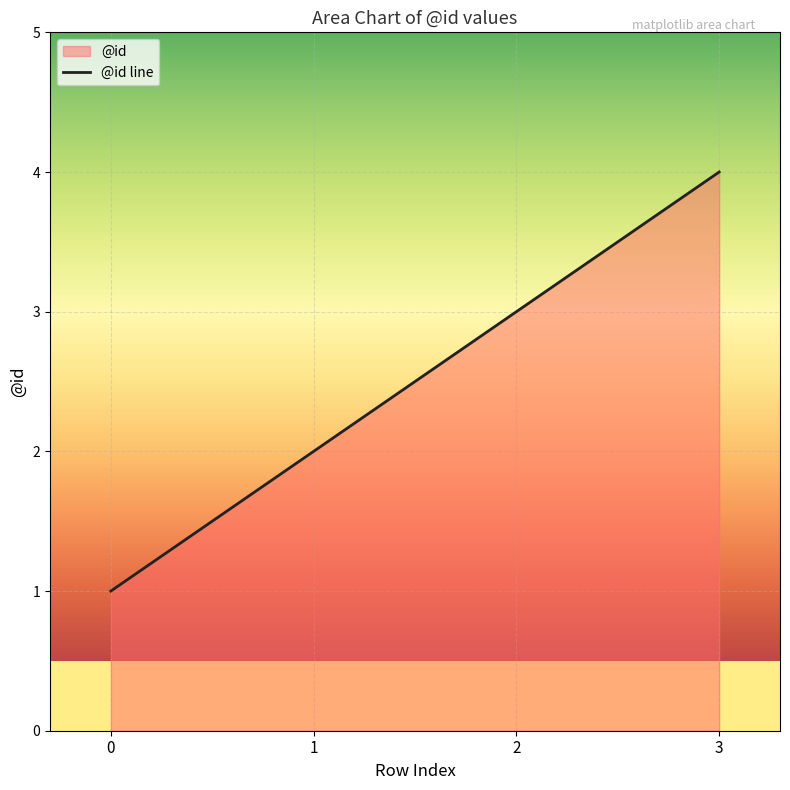

True or false: there are more than 1 points higher than both neighbors.

False